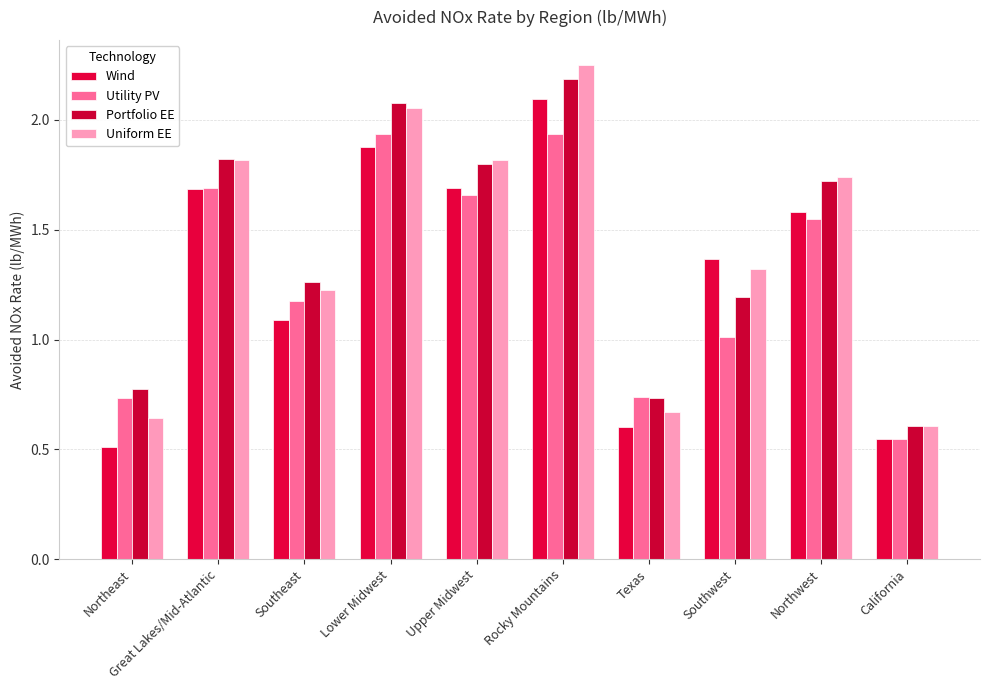

What is the maximum value shown in the chart?

2.3